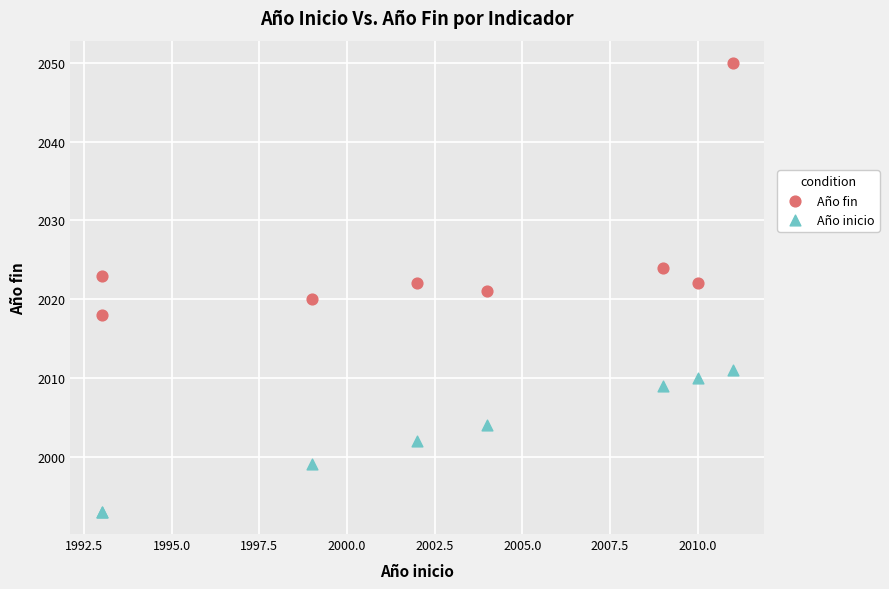

In the Año fin series, what Y value is closest to 2034?

2024